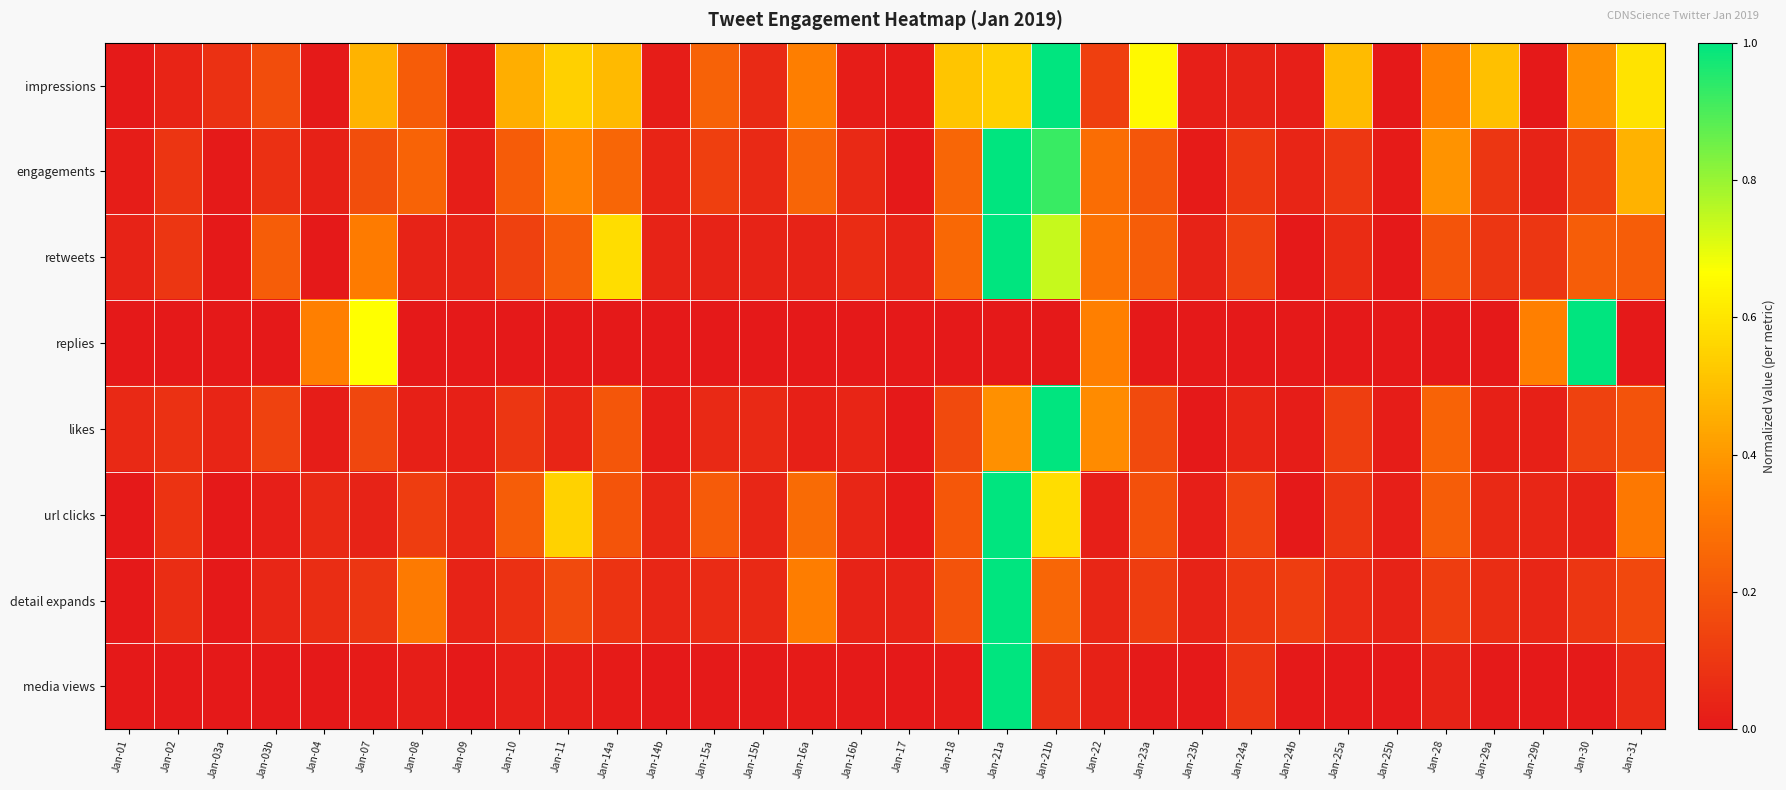

At which category is the sum across all series the highest?

Jan-21a